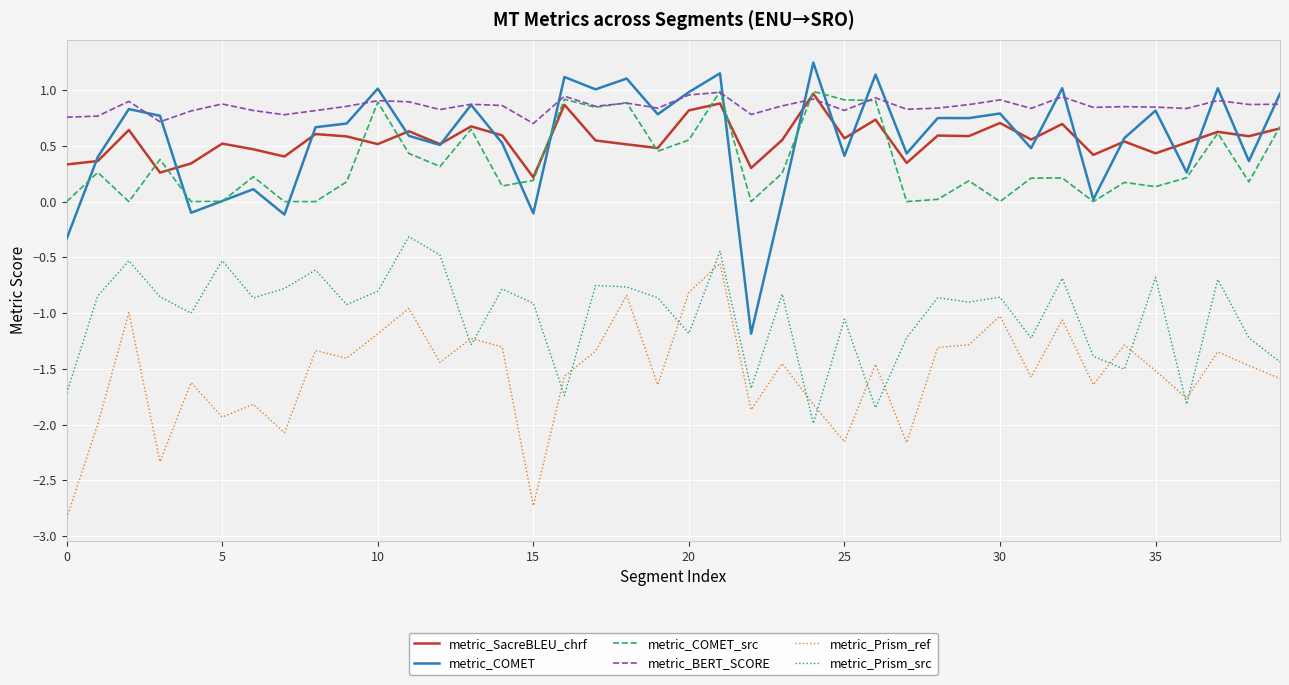

What are all the series names shown in the legend?

metric_SacreBLEU_chrf, metric_COMET, metric_COMET_src, metric_BERT_SCORE, metric_Prism_ref, metric_Prism_src